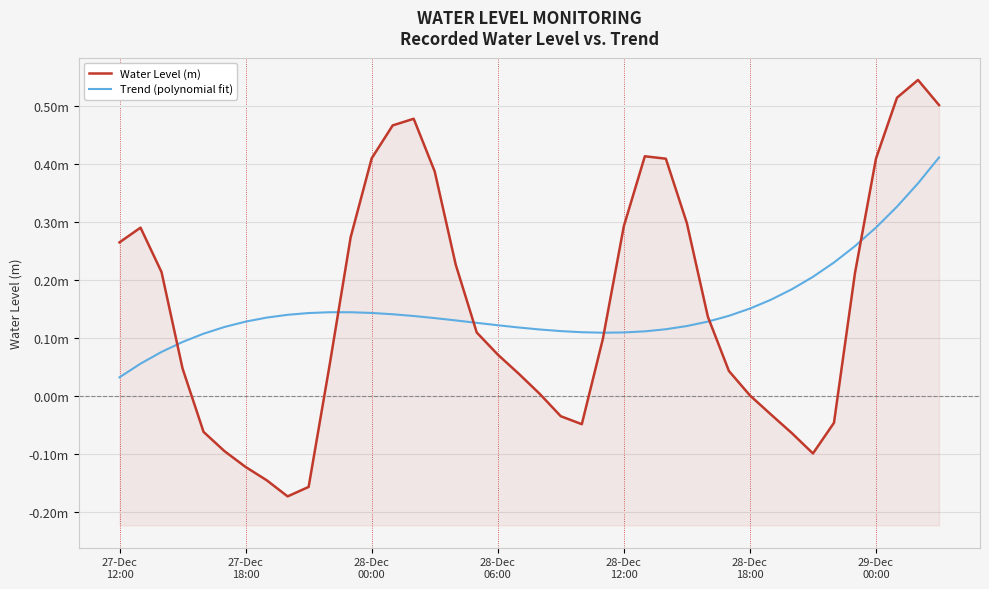

Reading left to right, what are all the values shown in this chart?

Water Level (m): 0.3	0.3	0.2	0.0	-0.1	-0.1	-0.1	-0.1	-0.2	-0.2	0.1	0.3	0.4	0.5	0.5	0.4	0.2	0.1	0.1	0.0	0.0	-0.0	-0.0	0.1	0.3	0.4	0.4	0.3	0.1	0.0	0.0	-0.0	-0.1	-0.1	-0.0	0.2	0.4	0.5	0.5	0.5
Trend (polynomial fit): 0.0	0.1	0.1	0.1	0.1	0.1	0.1	0.1	0.1	0.1	0.1	0.1	0.1	0.1	0.1	0.1	0.1	0.1	0.1	0.1	0.1	0.1	0.1	0.1	0.1	0.1	0.1	0.1	0.1	0.1	0.2	0.2	0.2	0.2	0.2	0.3	0.3	0.3	0.4	0.4